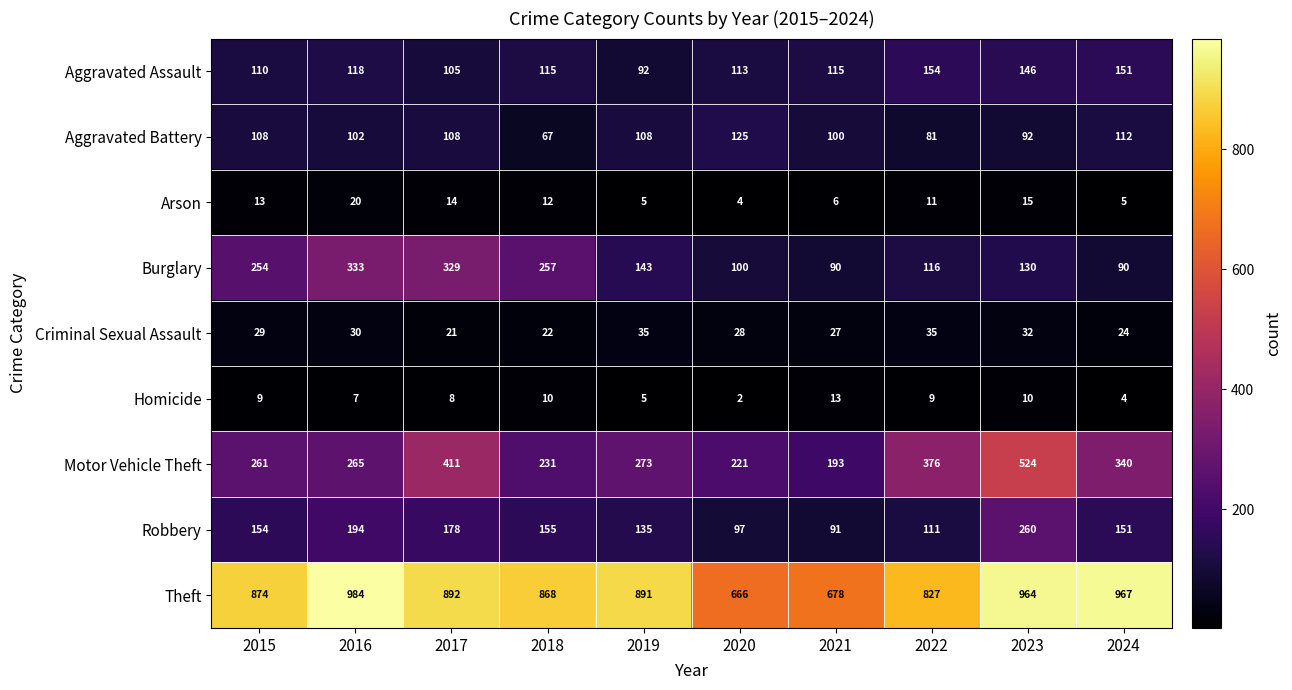

At which category is the sum across all series the highest?

2023